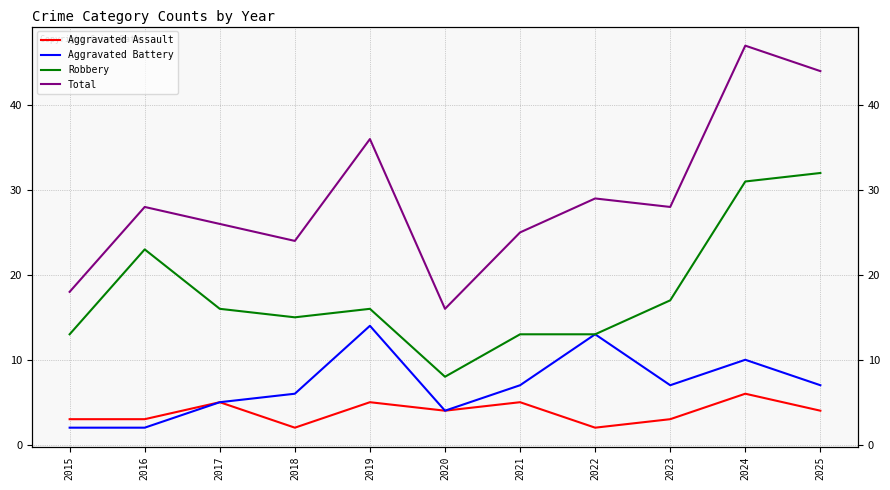

What is the total value across all series at 2021?

50